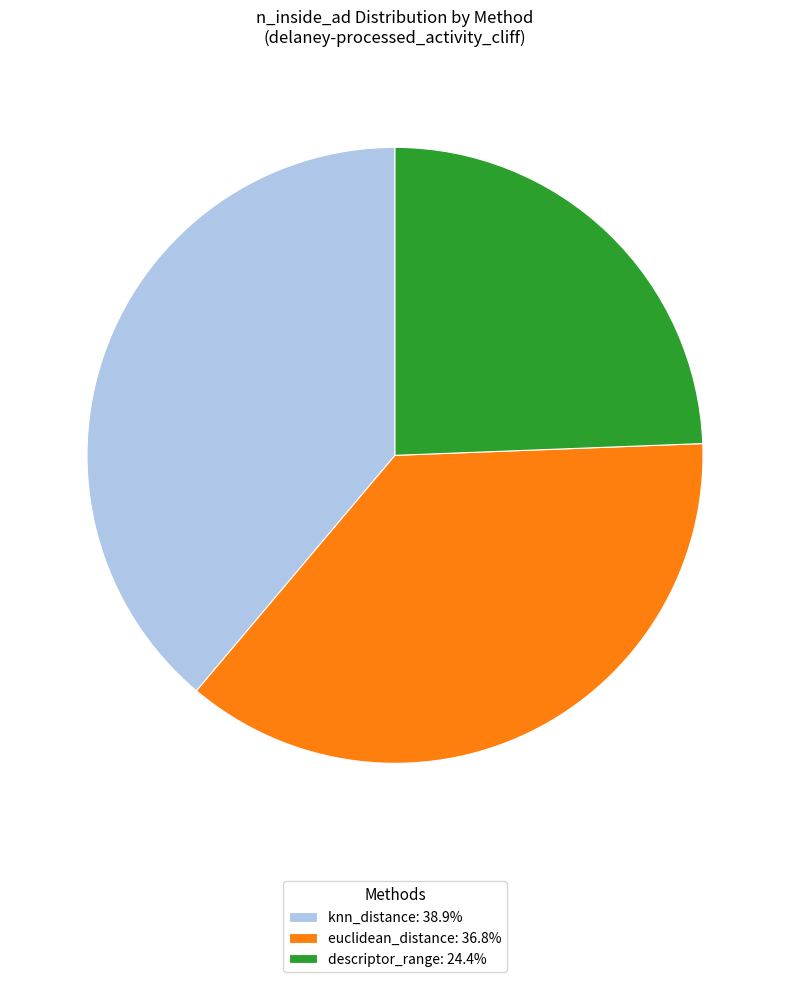

True or false: knn_distance accounts for 48% of the total.

False